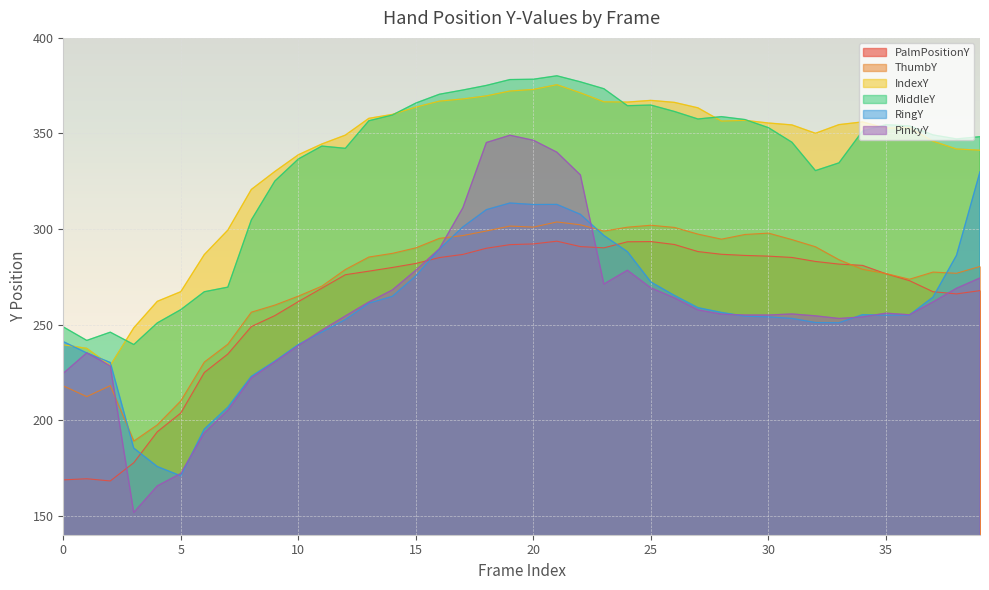

How many intersections are there between PinkyY and ThumbY?

3